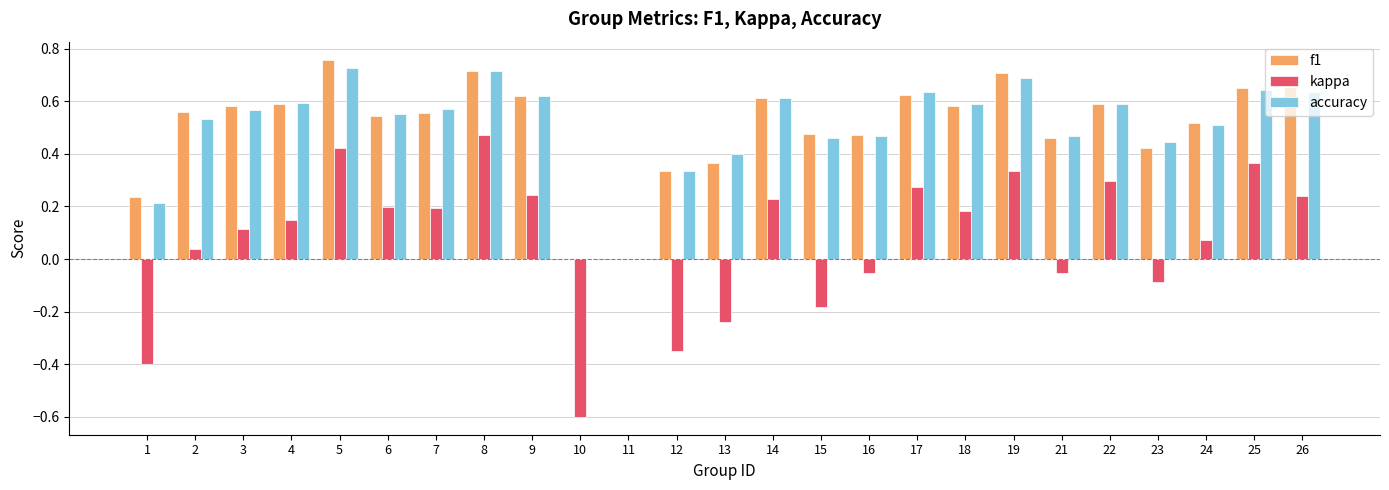

Are the bars horizontal?

No